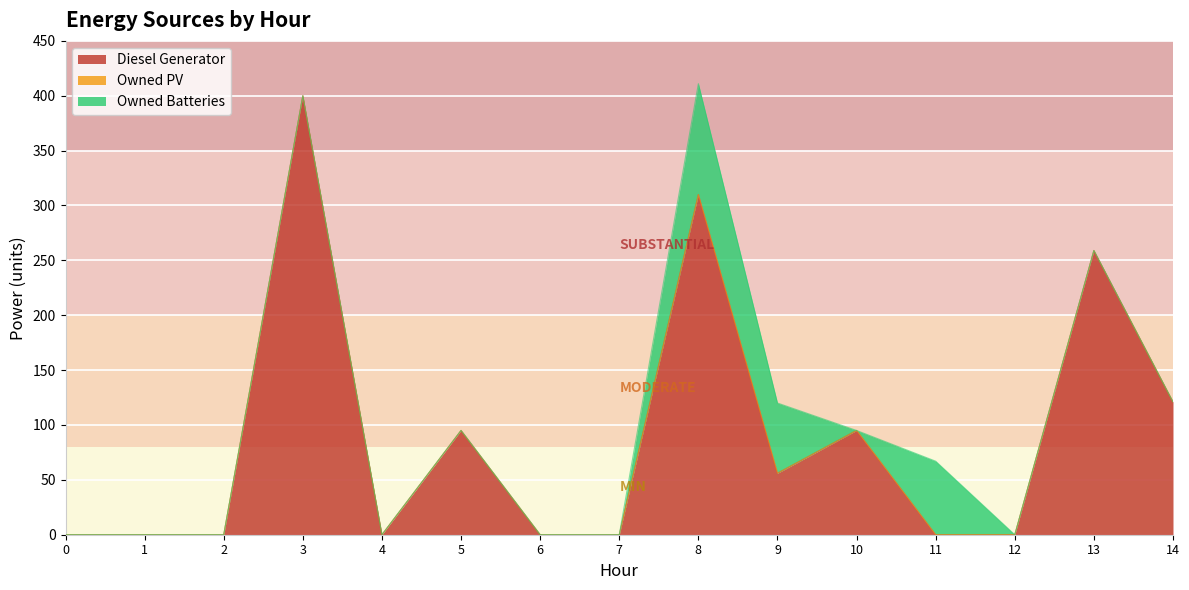

Is it true that Diesel Generator equals -268 at 4?

False